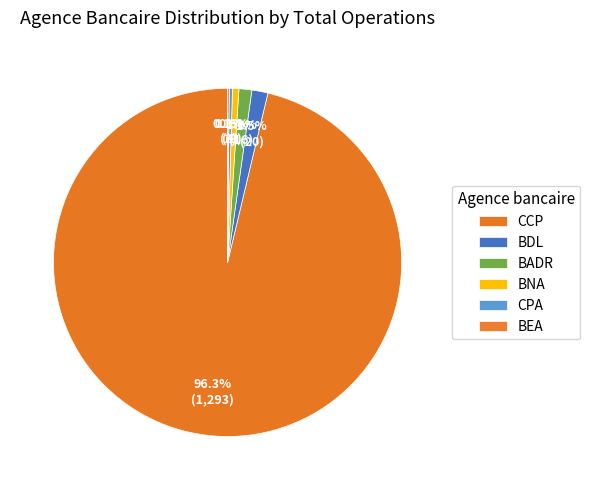

Which slice is the smallest?

BEA